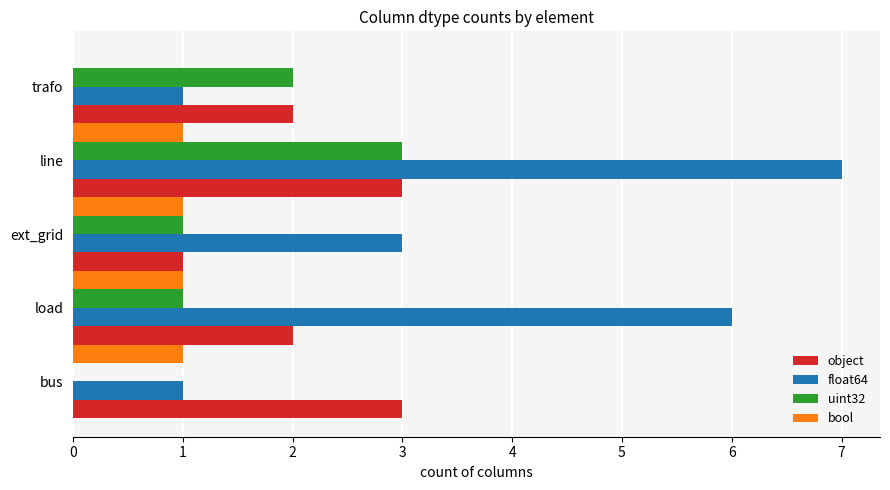

At which category is the sum across all series the highest?

line